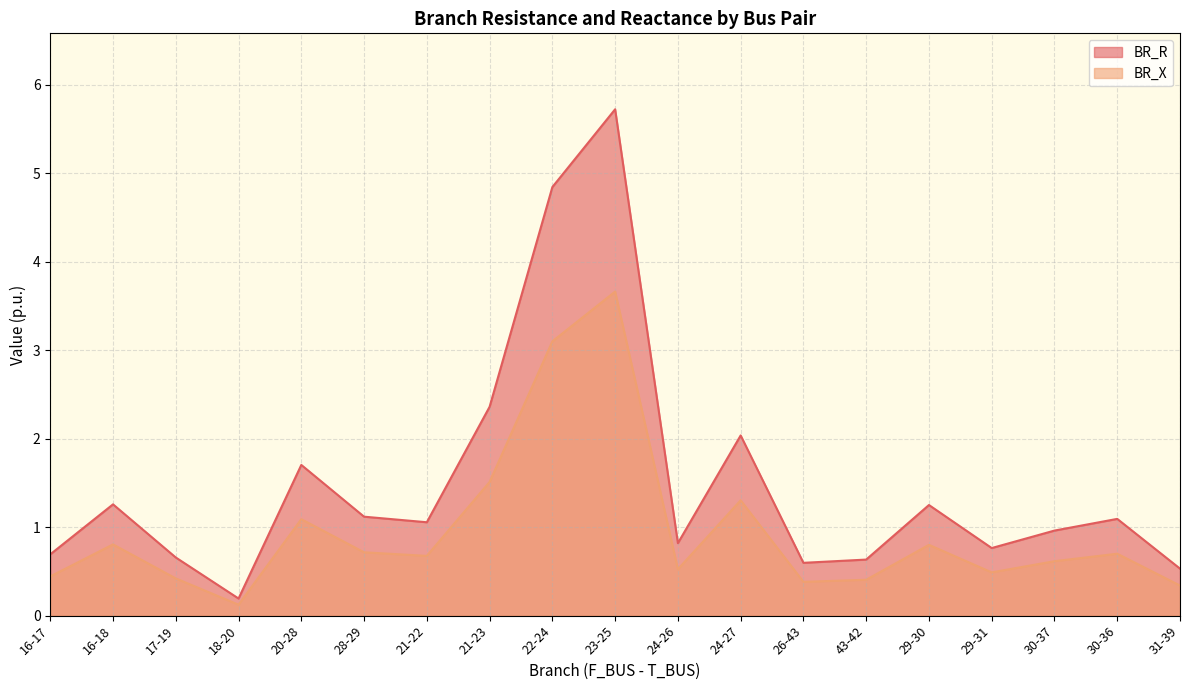

What is the label of the 5th point from the left?

20-28